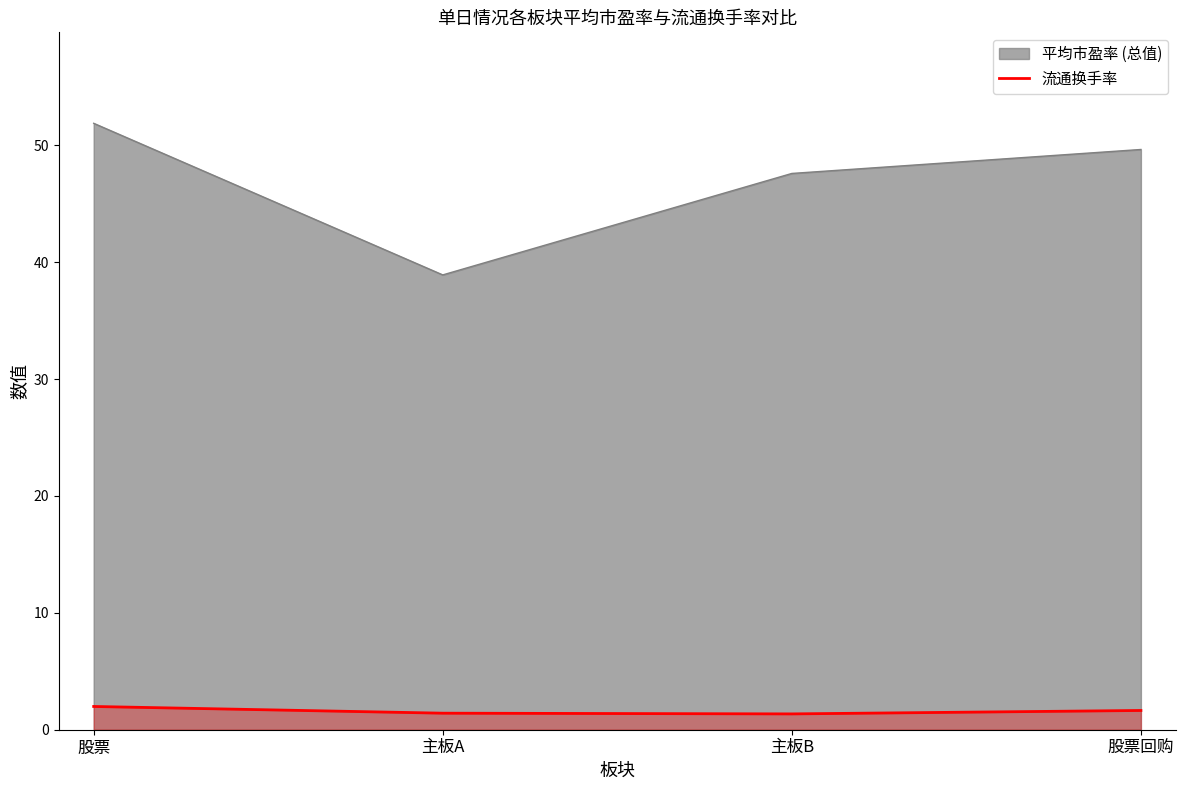

What is the minimum value shown in the chart?

1.4